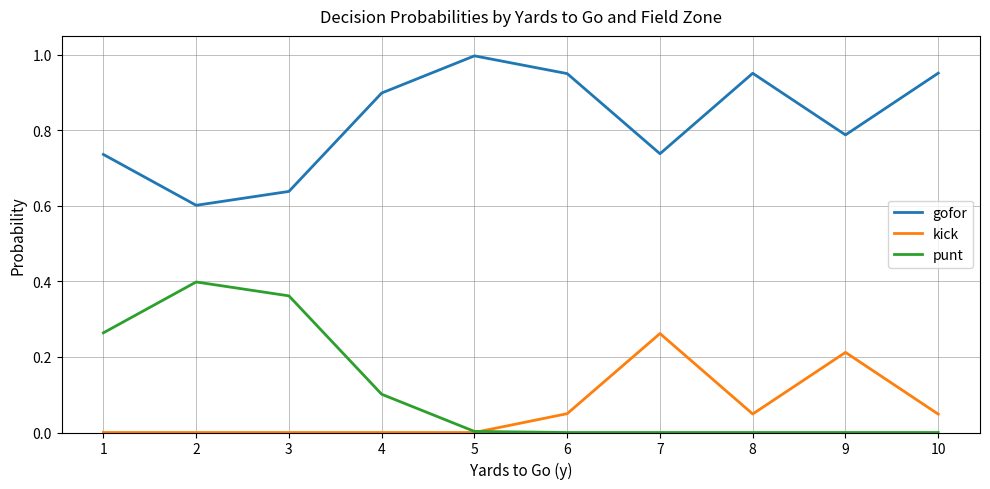

The value of punt at 8 is 0.2. True or false?

False